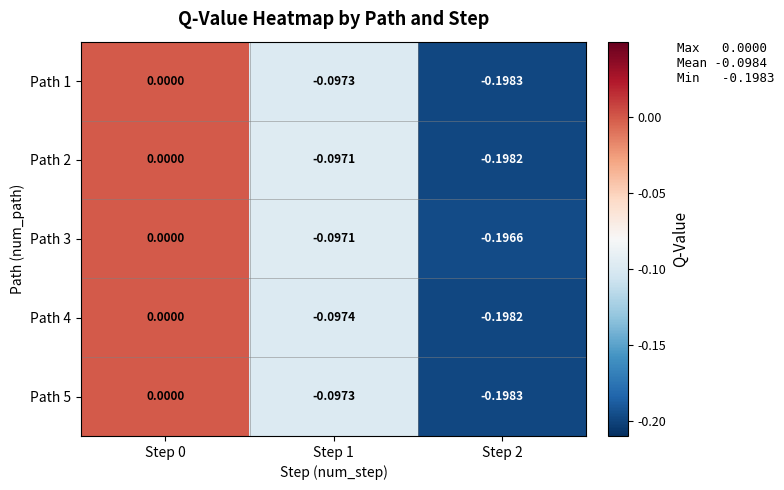

Is the value of Path 2 at Step 2 greater than the value of Path 5 at Step 2?

Yes